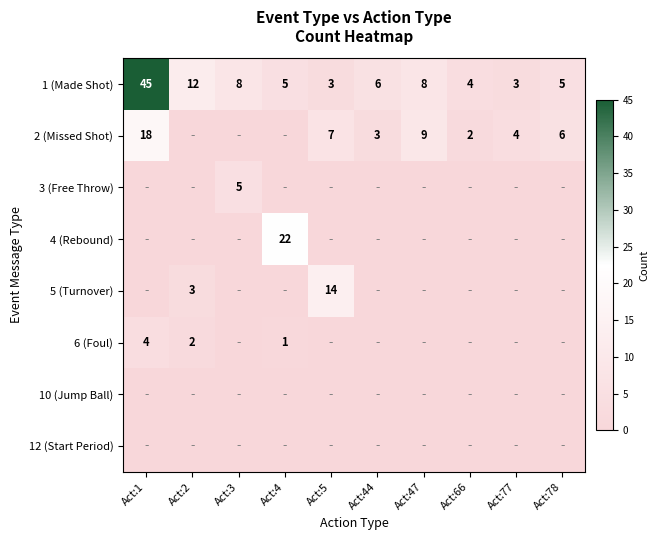

What is the difference between the highest and lowest values at Act:47?

9